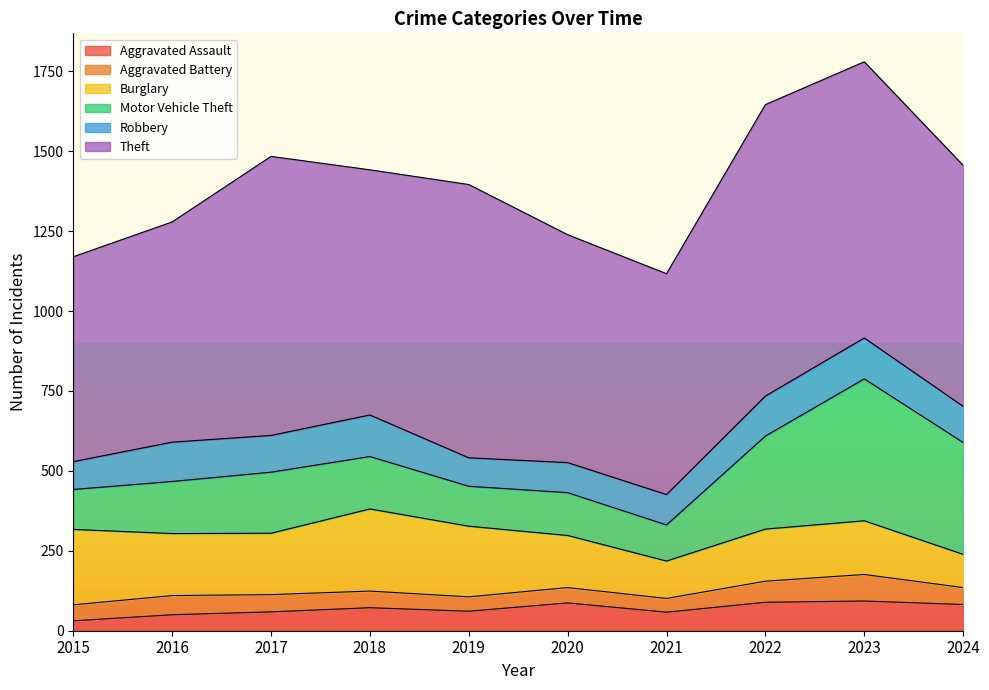

How many data points in Motor Vehicle Theft are less than 164?

5